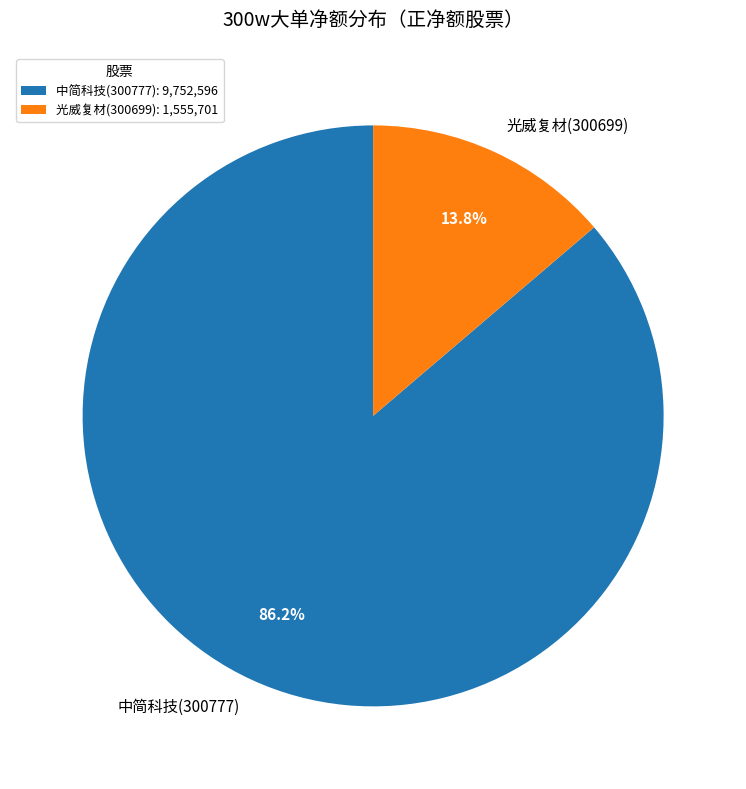

What percentage is the 光威复材(300699) slice, to the nearest percent?

14%